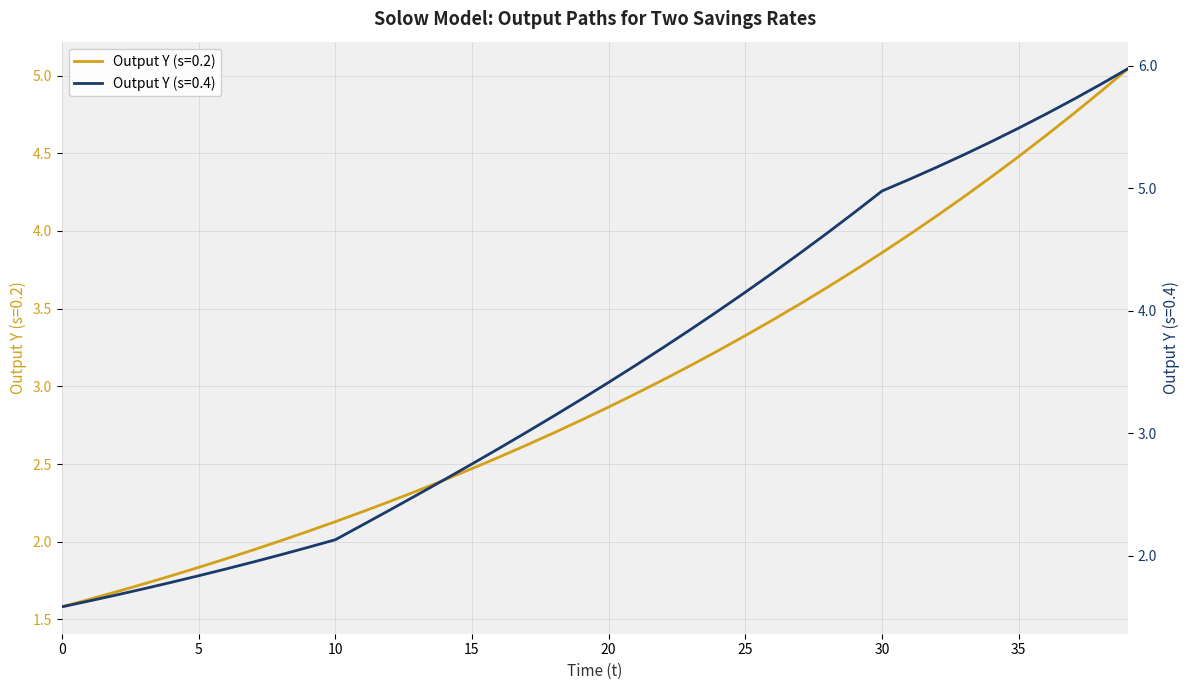

The value of Output Y (s=0.2) at 30 is 5.9. True or false?

False